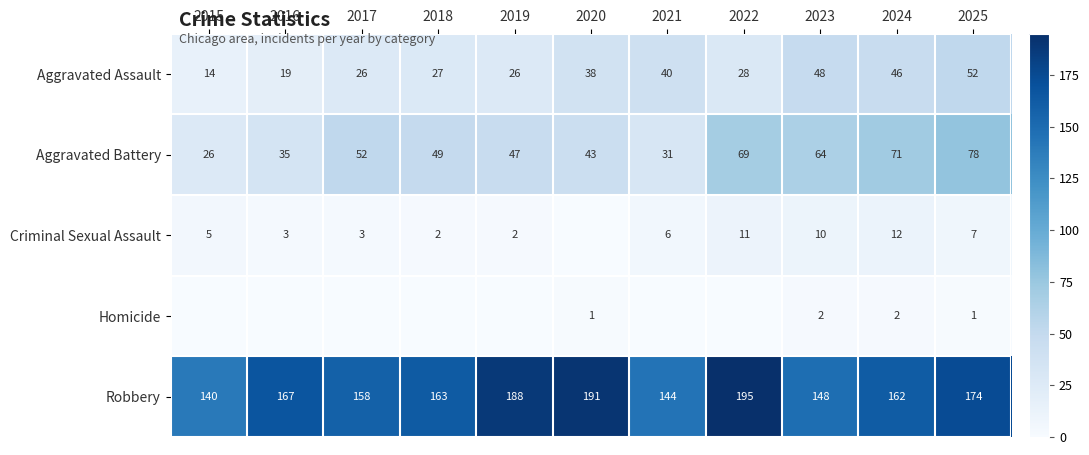

At how many categories does at least one series exceed 170?

4